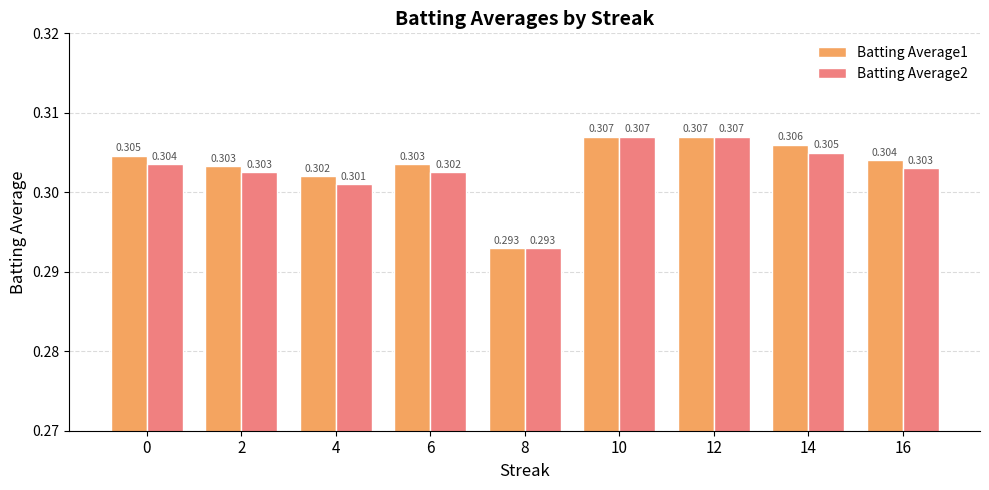

What are all the series names shown in the legend?

Batting Average1, Batting Average2